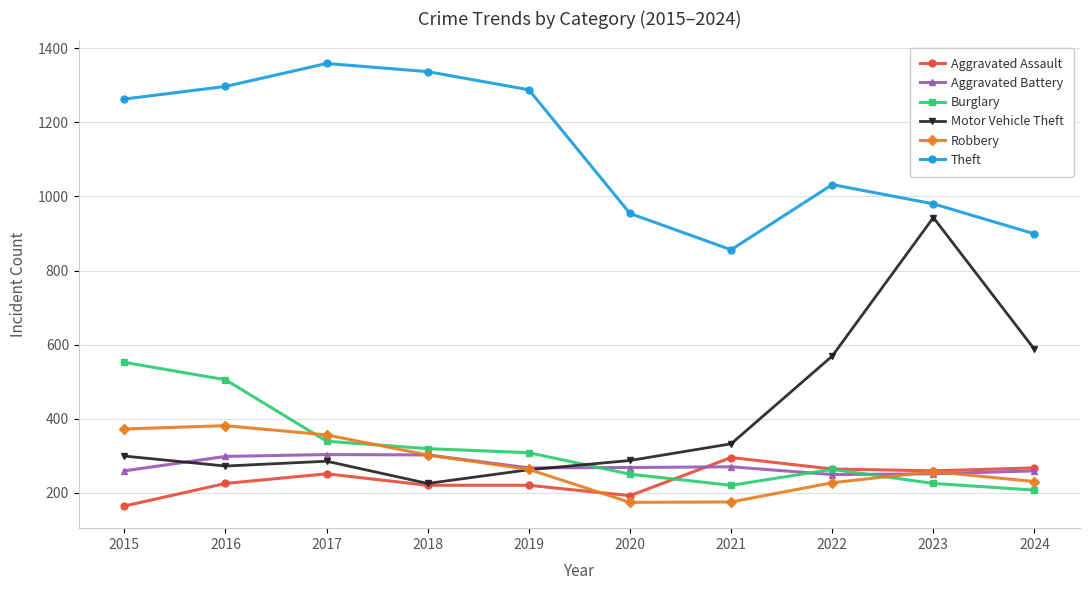

What is the value of the Motor Vehicle Theft point at the 8th from the left?

569